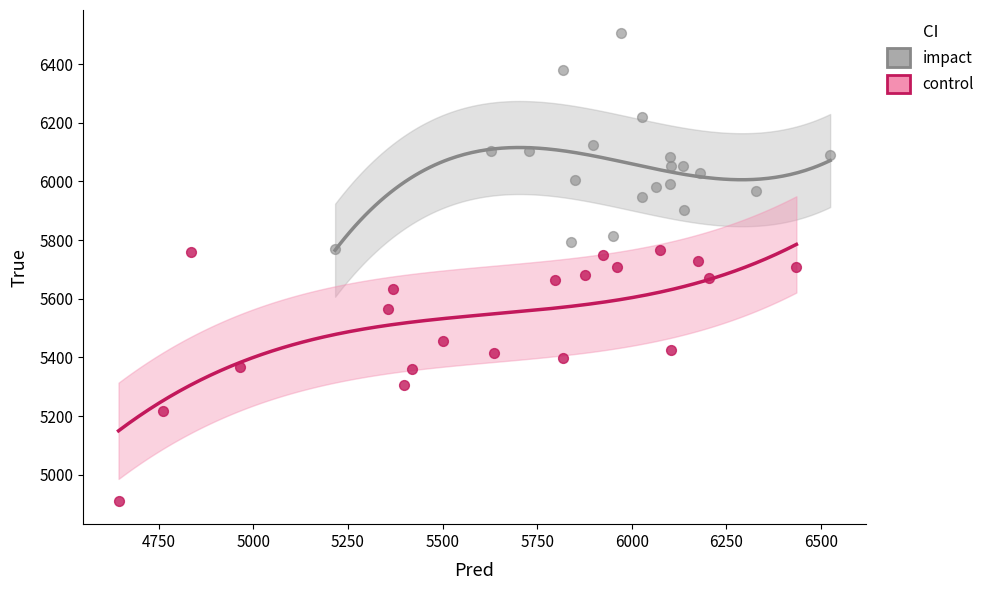

Which series contains the lowest Y value?

control